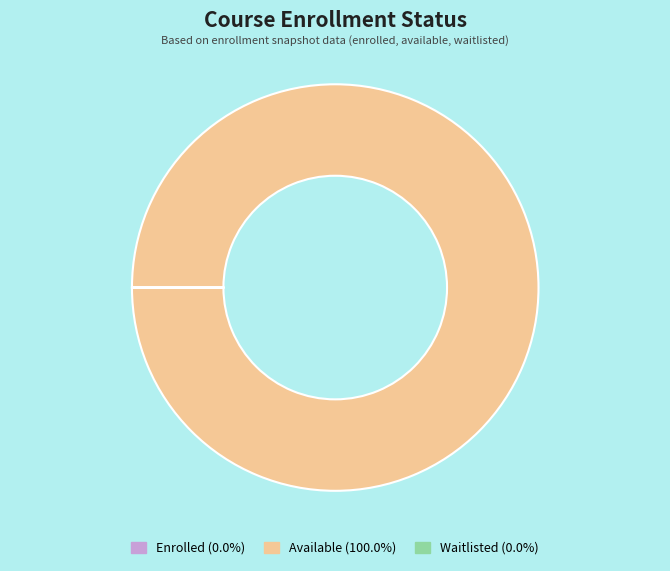

Is there any slice that represents more than half of the pie?

Yes